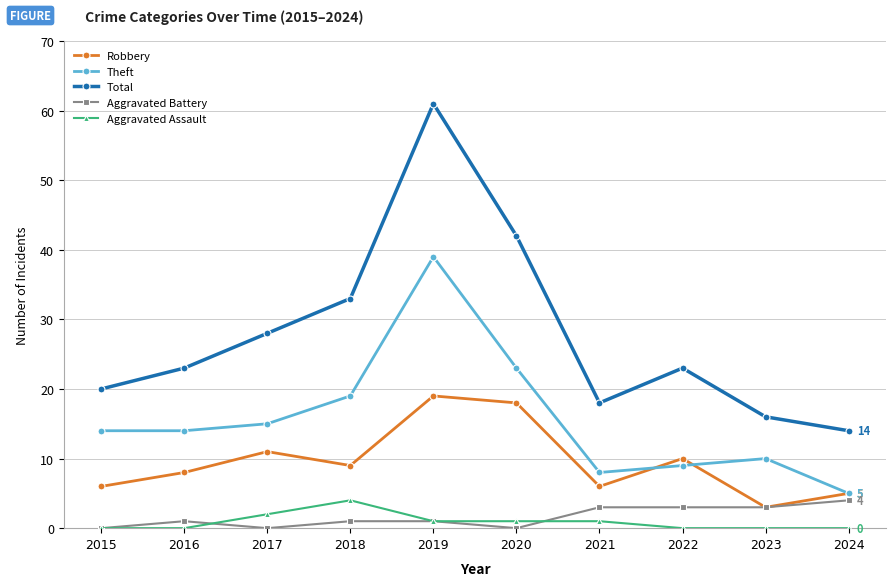

Where is the first local minimum for Aggravated Battery?

2017